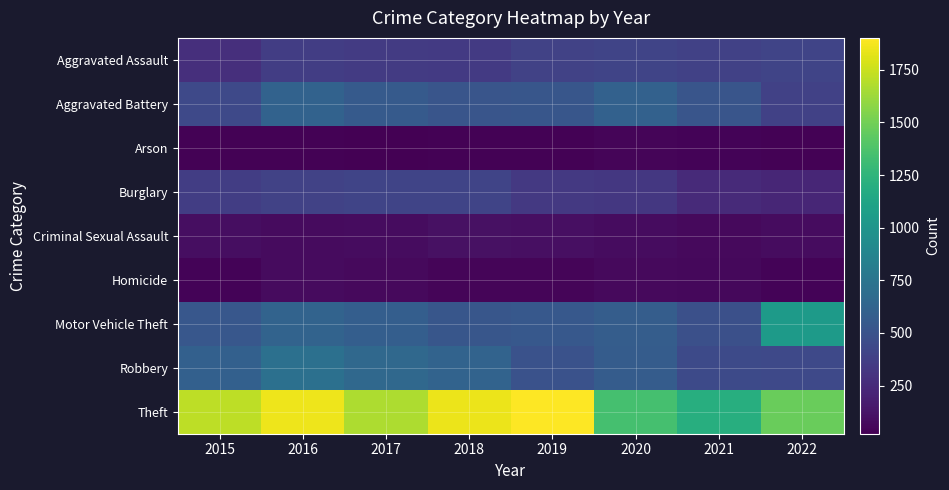

Which label corresponds to the largest value in the chart?

2019